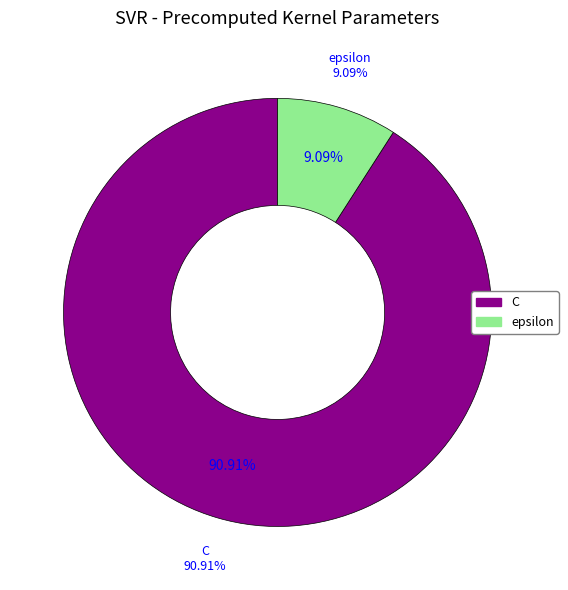

To the nearest percent, what is the difference between the epsilon and C slice percentages?

82%